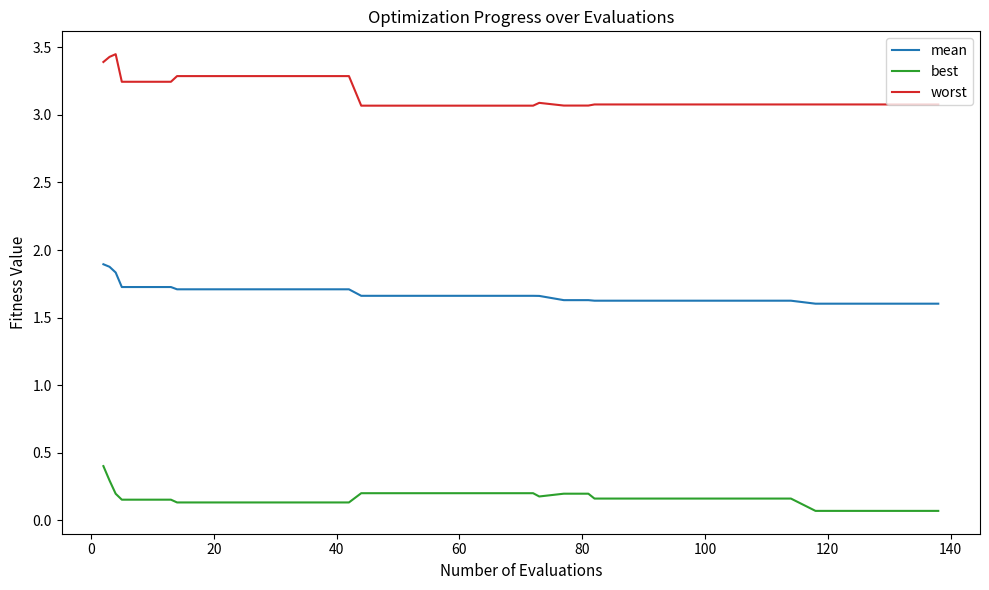

Which series has the largest range (max minus min)?

worst